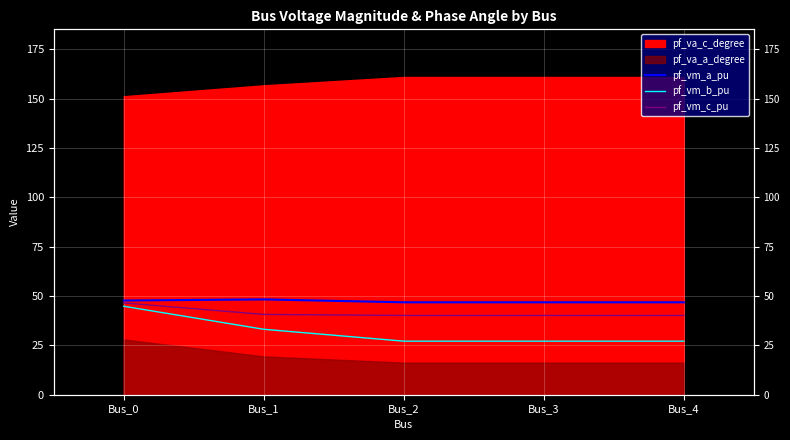

Where is the first local minimum for pf_vm_c_pu?

Bus_2